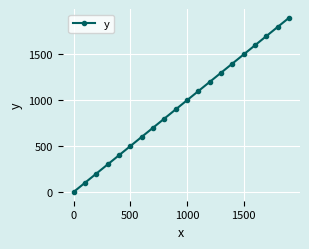

What is the average value?

950